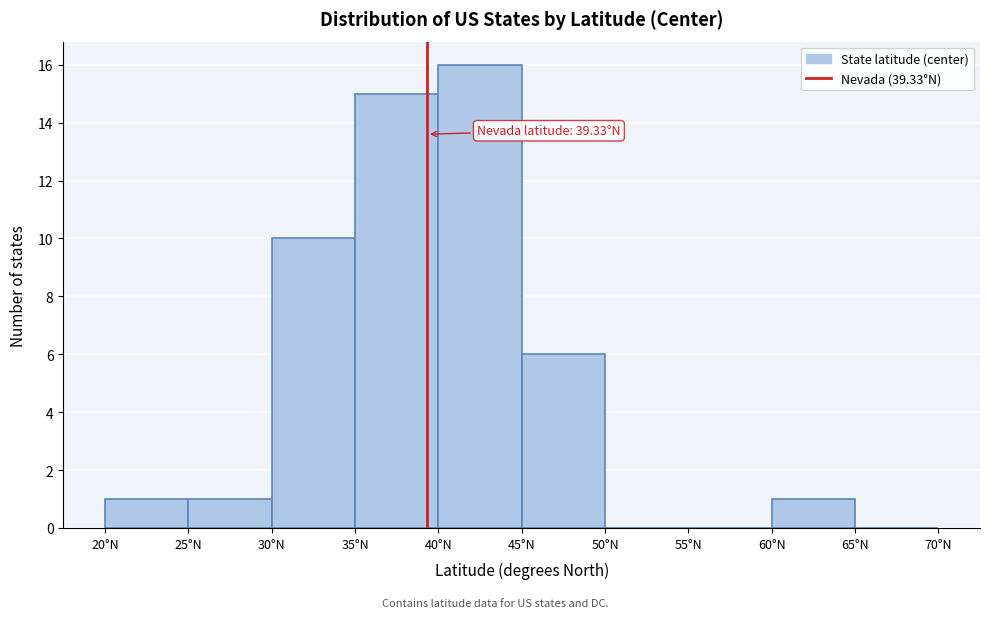

Over which range of the x-axis is the bar tallest?

40 to 45